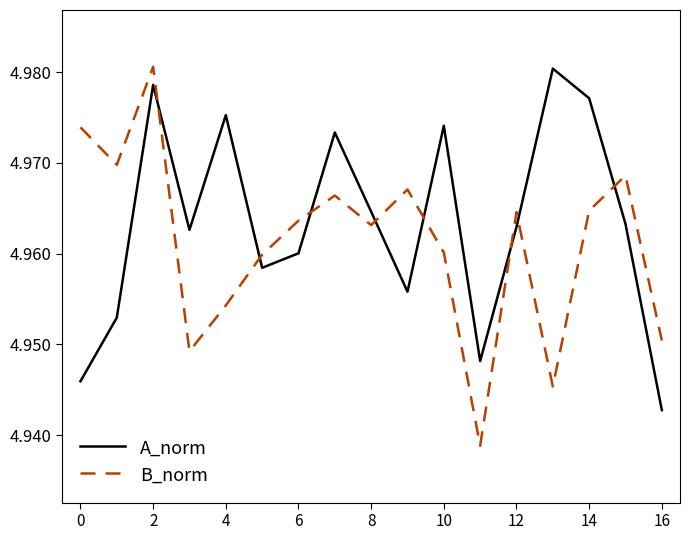

After their last crossing, which series has the higher values: A_norm or B_norm?

B_norm